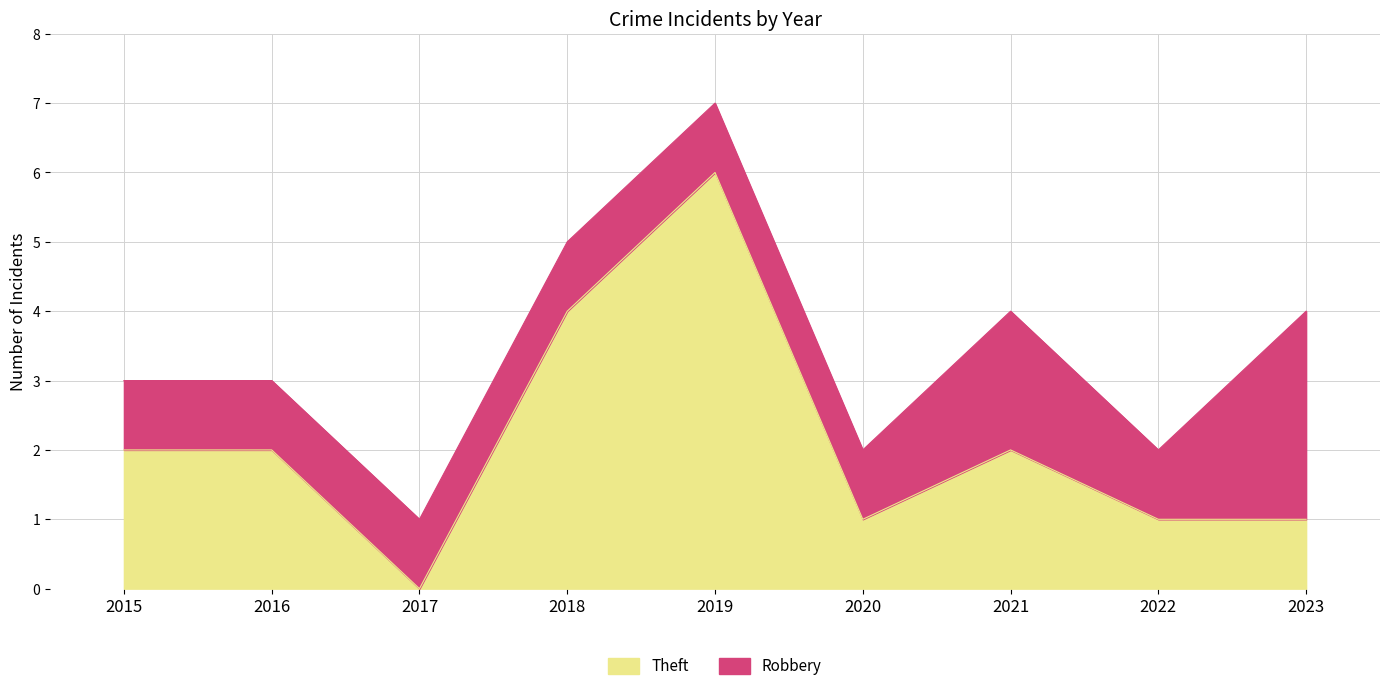

What is the difference between the second highest and minimum values?

4